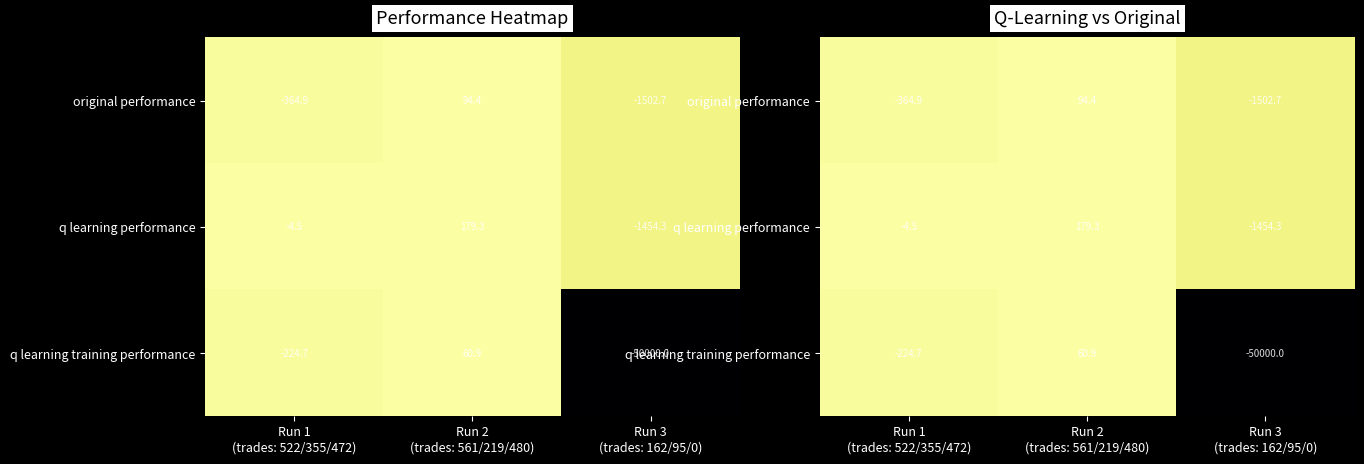

At how many categories does at least one series exceed -23140?

3